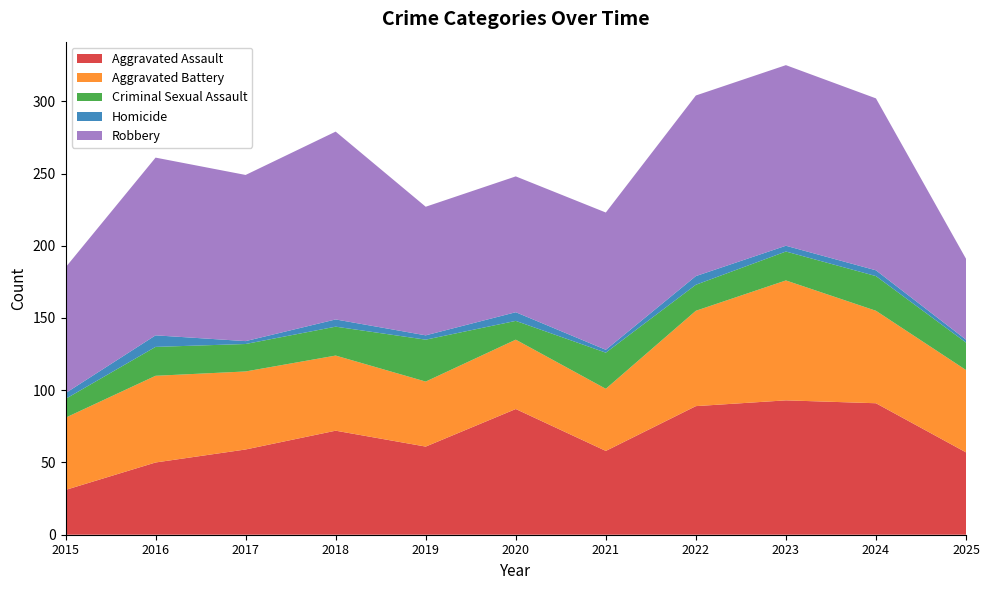

Reading right to left, transcribe all the data shown in this chart.

Aggravated Assault: 57	91	93	89	58	87	61	72	59	50	31
Aggravated Battery: 57	64	83	66	43	48	45	52	54	60	50
Criminal Sexual Assault: 19	24	20	18	25	13	29	20	19	20	13
Homicide: 2	4	4	6	2	6	3	5	2	8	4
Robbery: 56	119	125	125	95	94	89	130	115	123	87